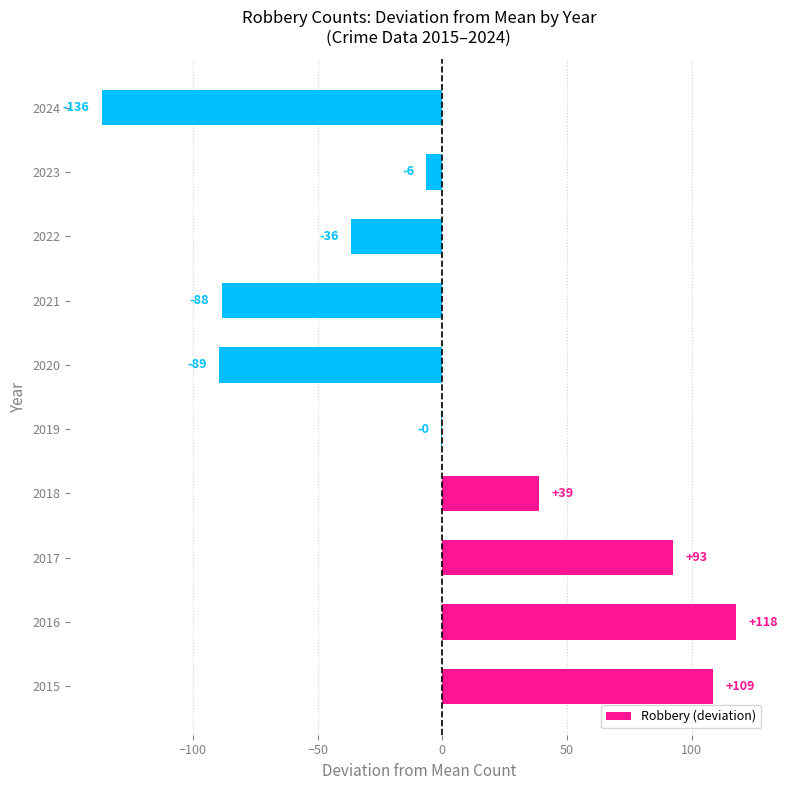

Which has a higher value, 2020 or 2017?

2017